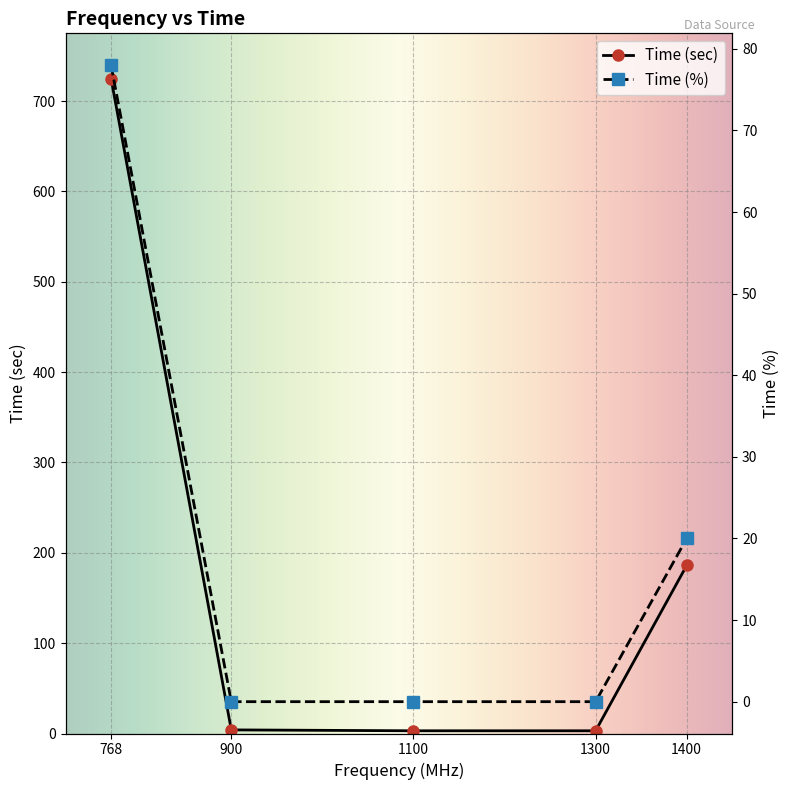

What is the highest value of the Time (%) series?

78